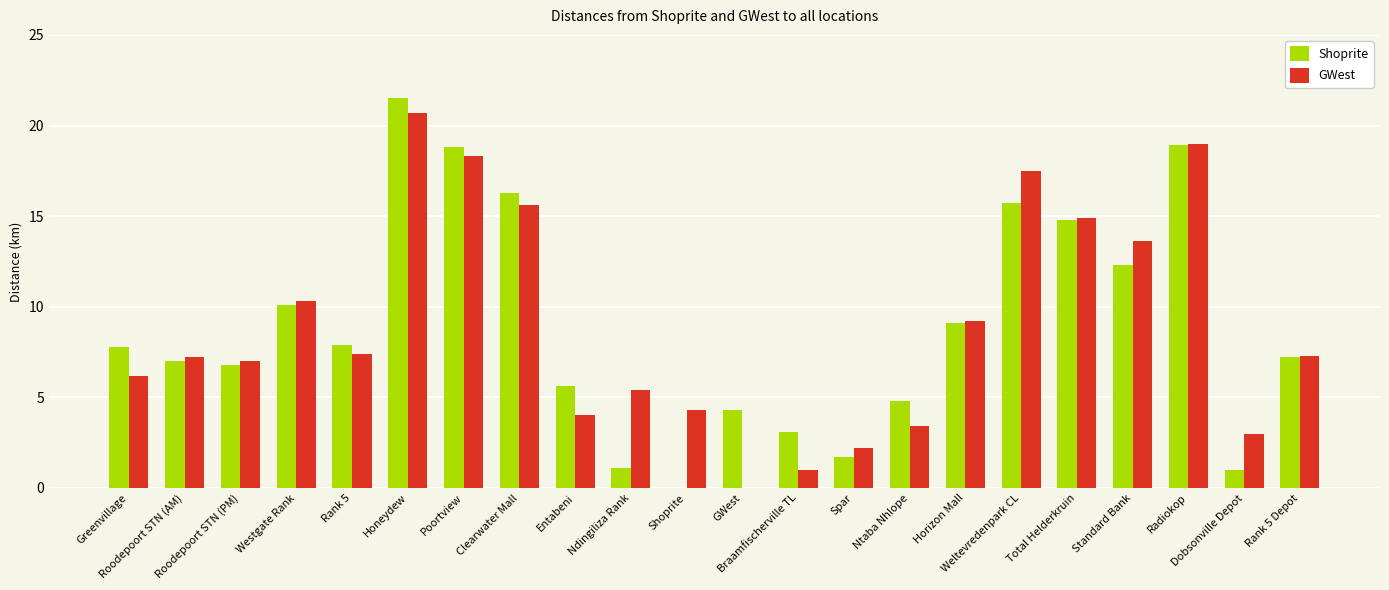

What is the sum of the Shoprite values at Honeydew and GWest?

25.8